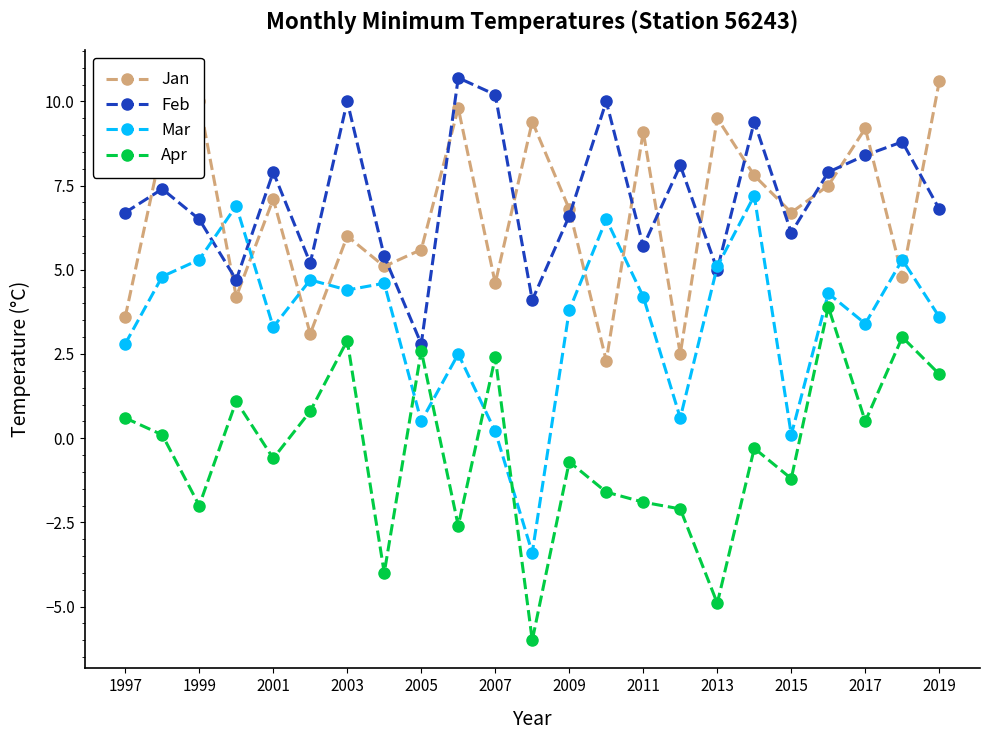

Which series has the largest total across all categories?

Feb